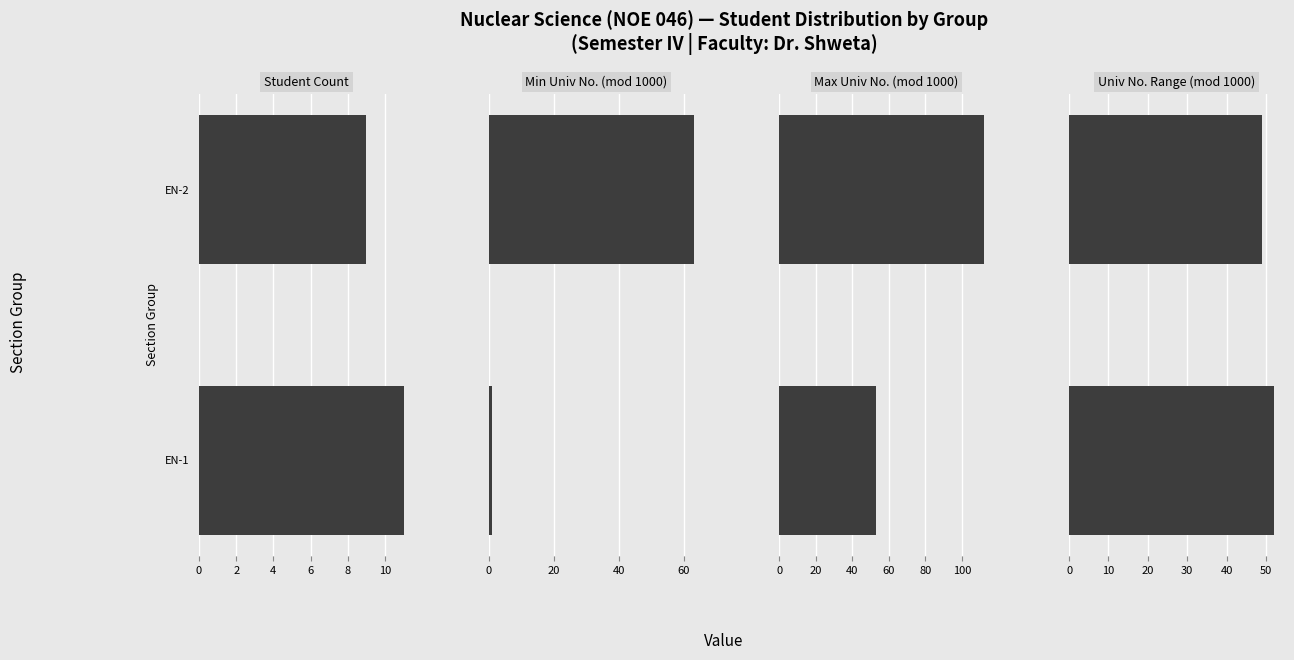

What is the difference between the highest and lowest values at EN-1?

52